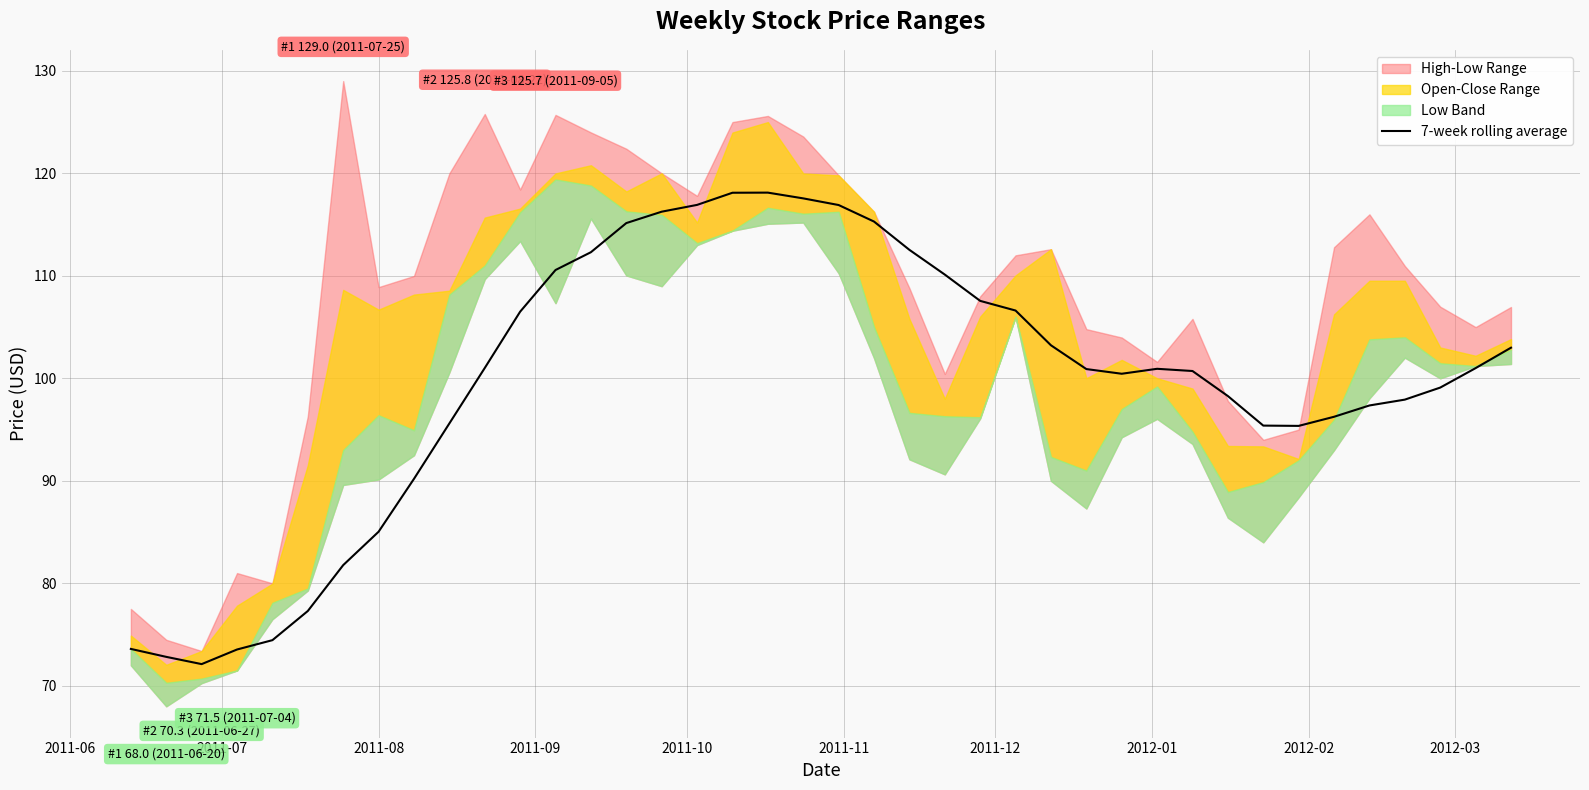

What is the sum of all values?

3987.8